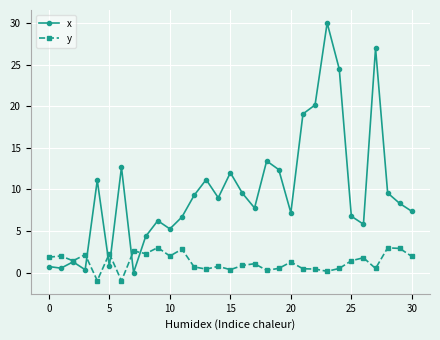

What is the sum of all x values?

300.0